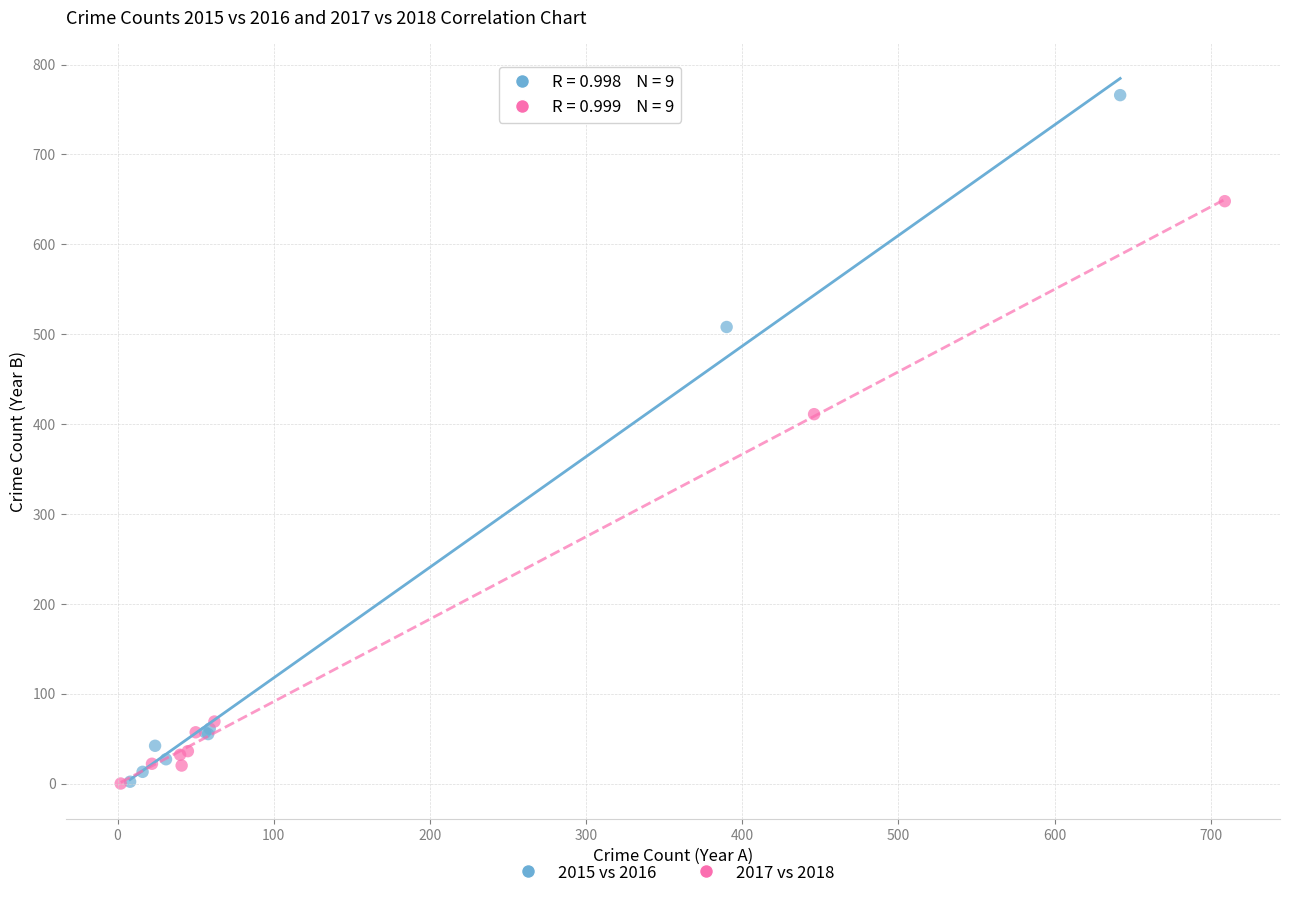

Which series contains the highest Y value?

2015 vs 2016